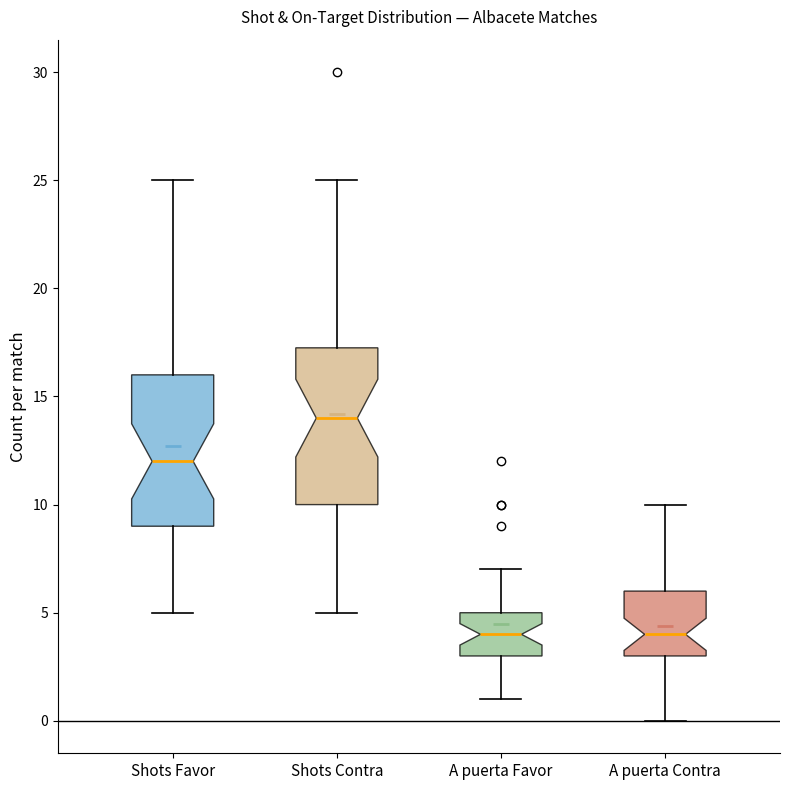

Reading left to right, transcribe this box plot: for each box, give where its median line is, the range the box spans, and where its two whiskers end, as read against the y-axis. The values are not printed on the chart, so give them approximately, as read against the axis.

Shots Favor: median 12.0, box 9.0 to 16.0, whiskers 5.0 to 25.0
Shots Contra: median 14.0, box 10.0 to 17.5, whiskers 5.0 to 25.0
A puerta Favor: median 4.0, box 3.0 to 5.0, whiskers 1.0 to 7.0
A puerta Contra: median 4.0, box 3.0 to 6.0, whiskers 0.0 to 10.0